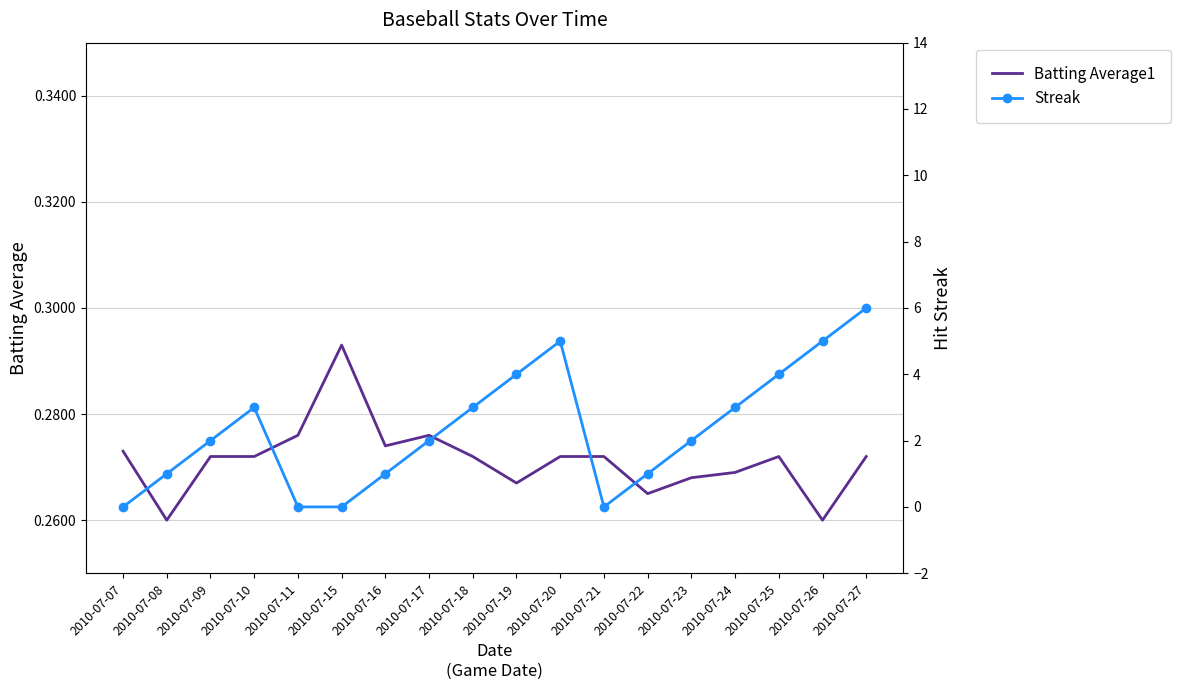

Where is Streak nearest to the value 3?

2010-07-10